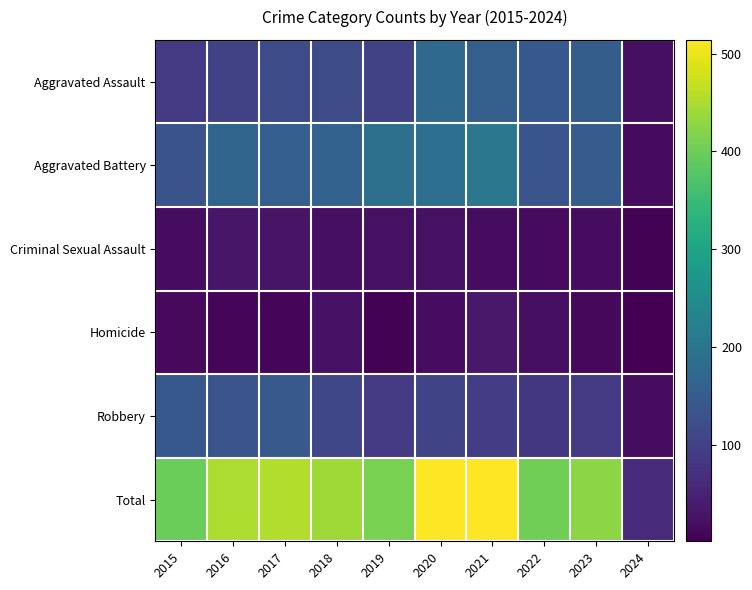

What is the maximum value shown in the chart?

514